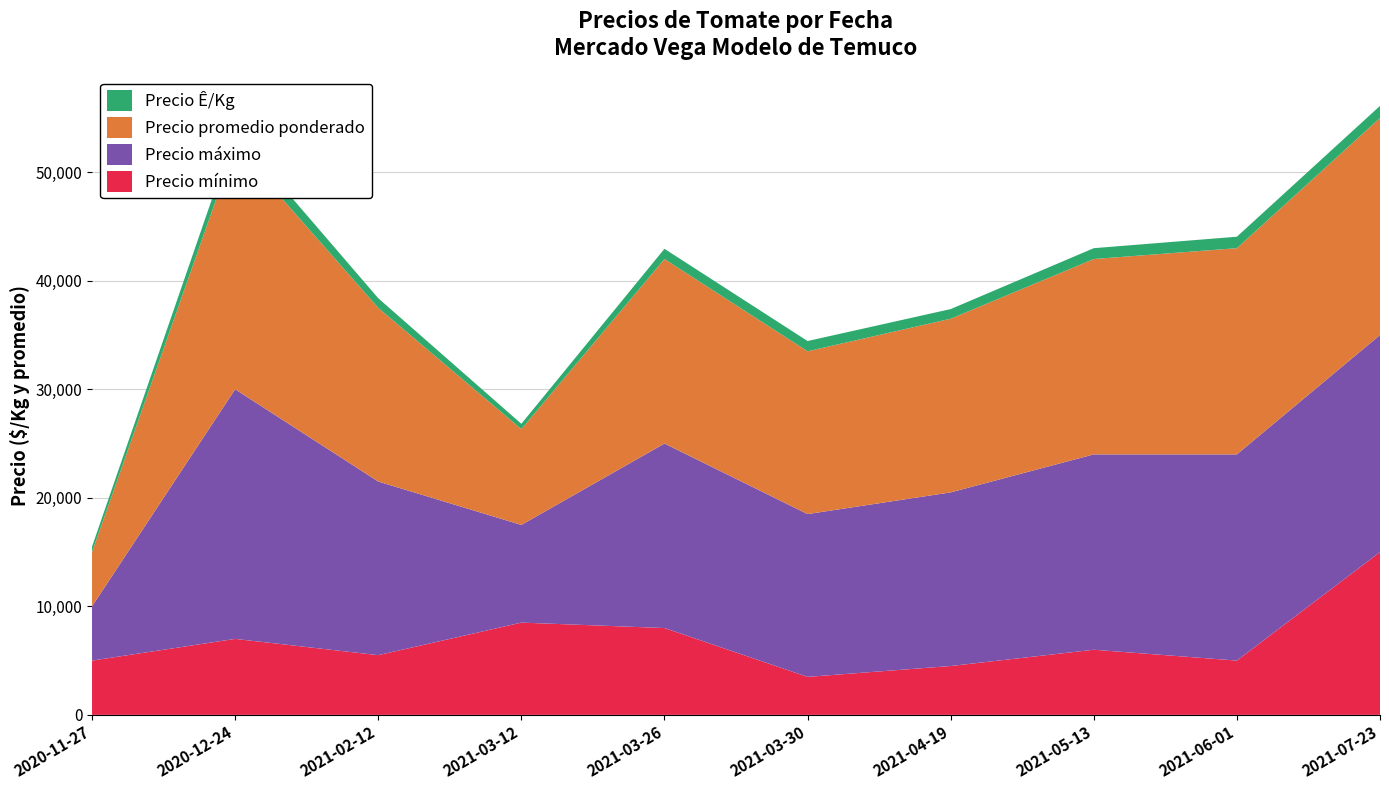

Reading left to right, list all the values displayed in this chart.

Precio mínimo: 5000	7000	5500	8500	8000	3500	4500	6000	5000	15000
Precio máximo: 5000	23000	16000	9000	17000	15000	16000	18000	19000	20000
Precio promedio ponderado: 5000	22471	16000	8829	17000	15000	16000	18000	19000	20000
Precio Ê/Kg: 500	1248	889	490	944	944	889	1000	1056	1111